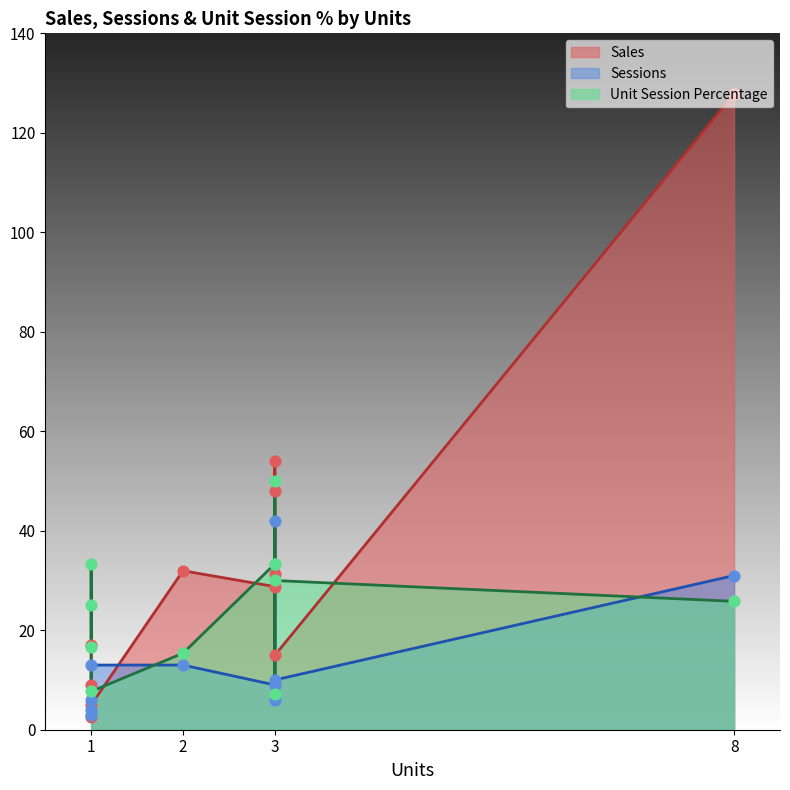

What is the total value across all series at 3?

71.1